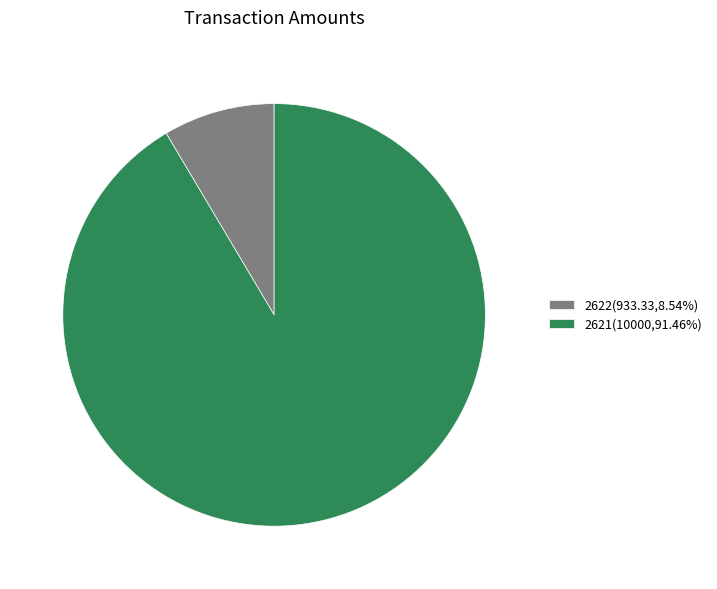

Which slice represents more than half of the pie?

2621